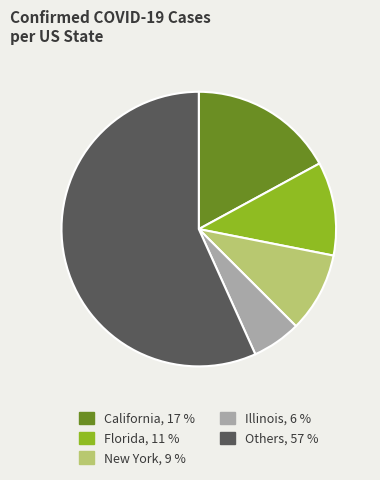

Is there any slice that represents more than half of the pie?

Yes